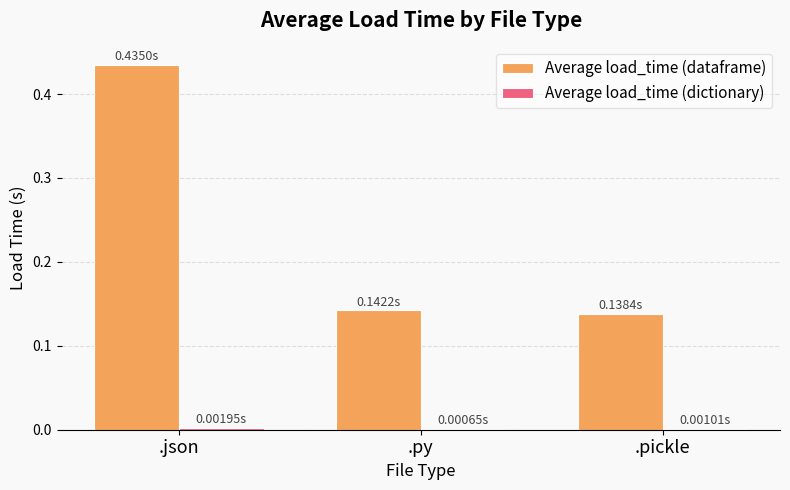

Which series changed the most between .json and .py?

Average load_time (dataframe)